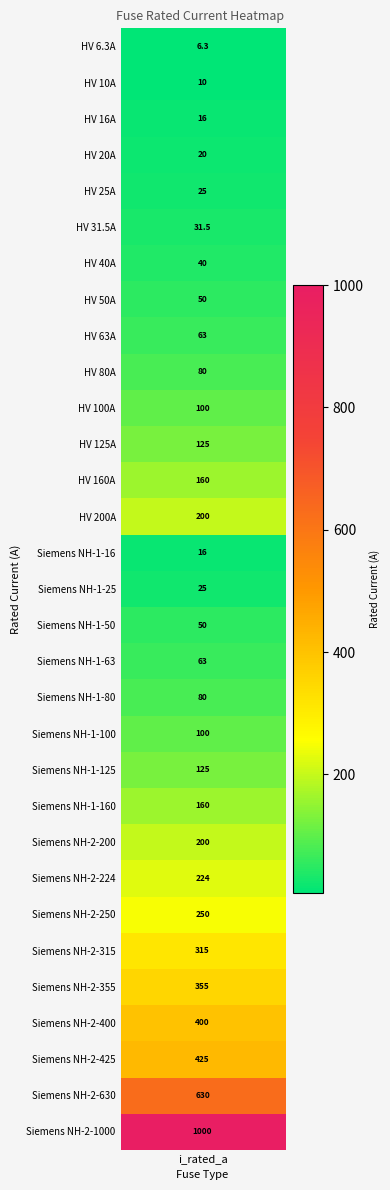

What is the sum of all values?

5344.8